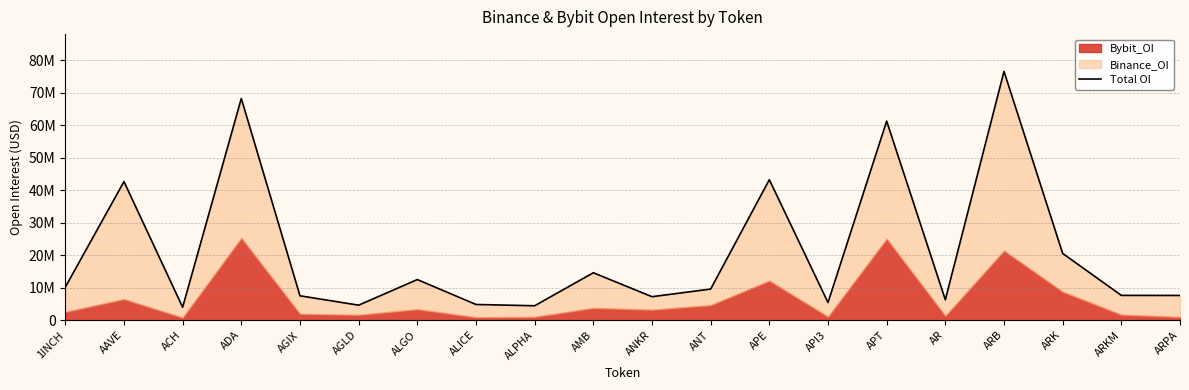

How many categories are shown in the chart?

20